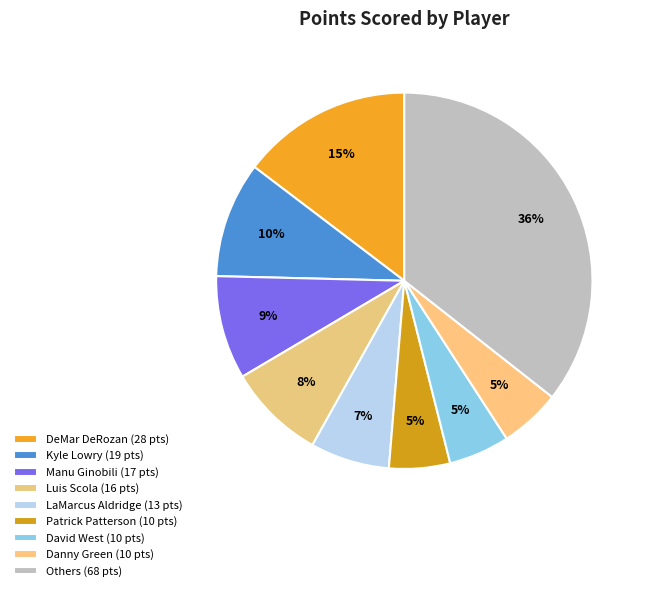

Count the number of slices in the pie.

9